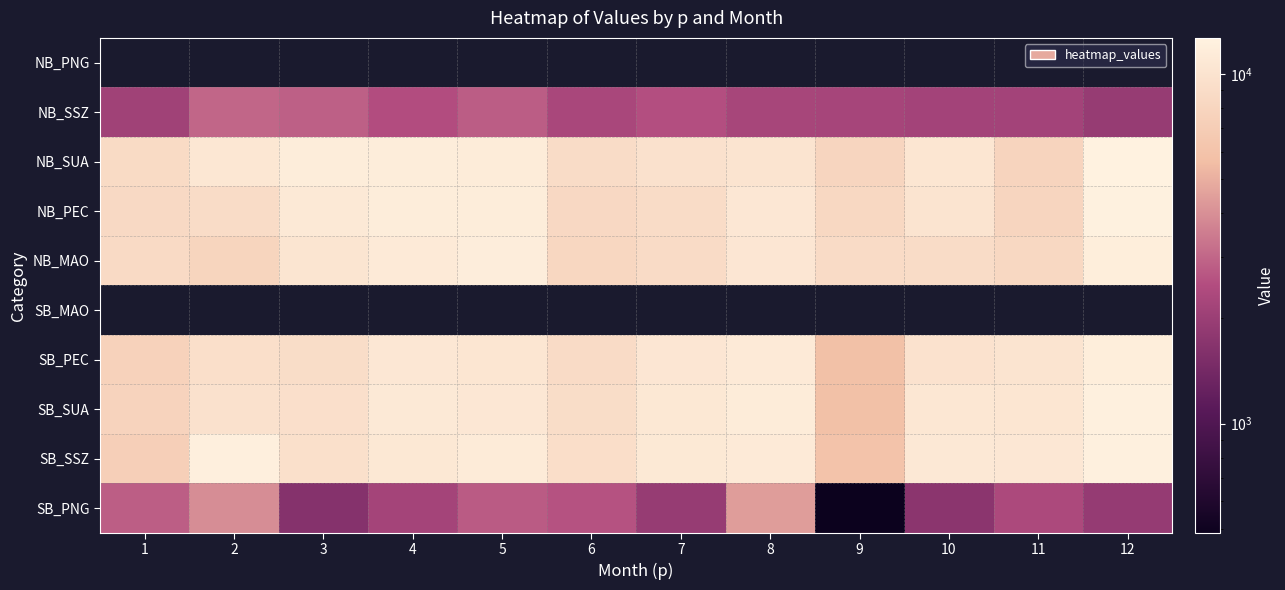

The SB_SUA series shows 5790.1 at 9. True or false?

True